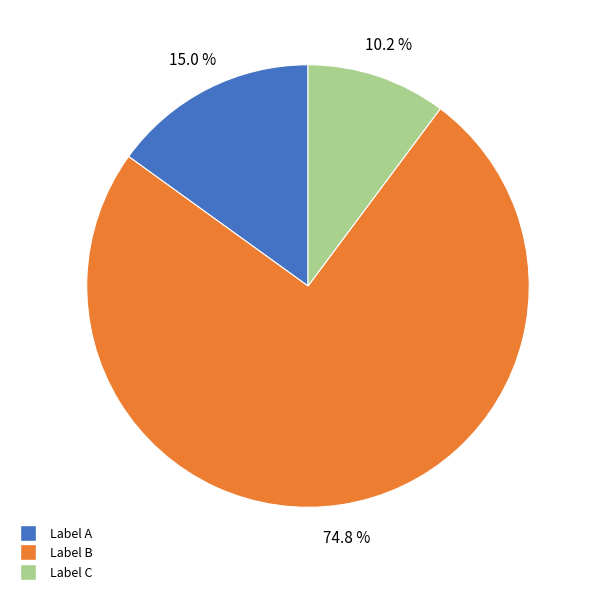

Rank the categories by value from lowest to highest.

Label C, Label A, Label B